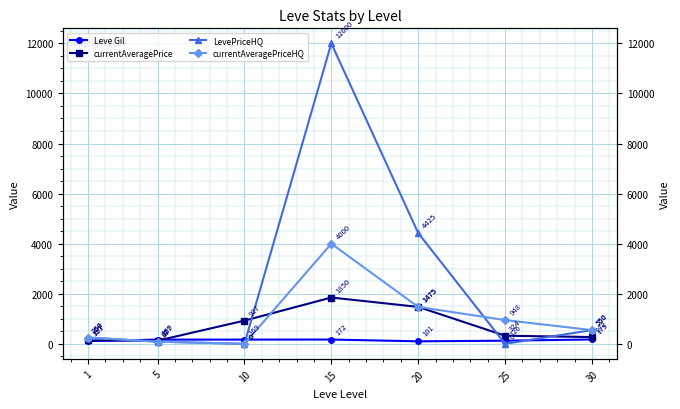

Reading right to left, list all the values displayed in this chart.

Leve Gil: 30=175.0	25=126.0	20=101.0	15=172.0	10=169.0	5=169.0	1=113.0
currentAveragePrice: 30=272.1	25=324.4	20=1475.0	15=1850.0	10=927.3	5=126.7	1=136.6
LevePriceHQ: 30=549.5	25=0.0	20=4425.0	15=12000.0	10=0.0	5=87.3	1=250.0
currentAveragePriceHQ: 30=549.5	25=948.3	20=1475.0	15=4000.0	10=0.0	5=87.3	1=250.0